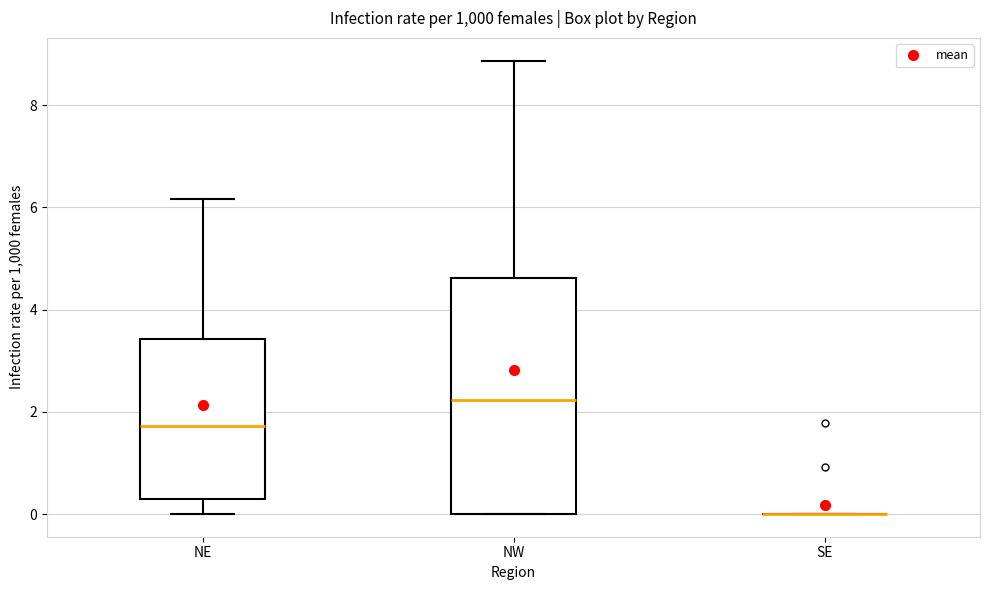

Reading left to right, transcribe this box plot: for each box, give where its median line is, the range the box spans, and where its two whiskers end, as read against the y-axis. The values are not printed on the chart, so give them approximately, as read against the axis.

NE: median 1.8, box 0.2 to 3.4, whiskers 0.0 to 6.2
NW: median 2.2, box 0.0 to 4.6, whiskers 0.0 to 8.8
SE: box collapsed to a line at 0.0, whiskers 0.0 to 0.0